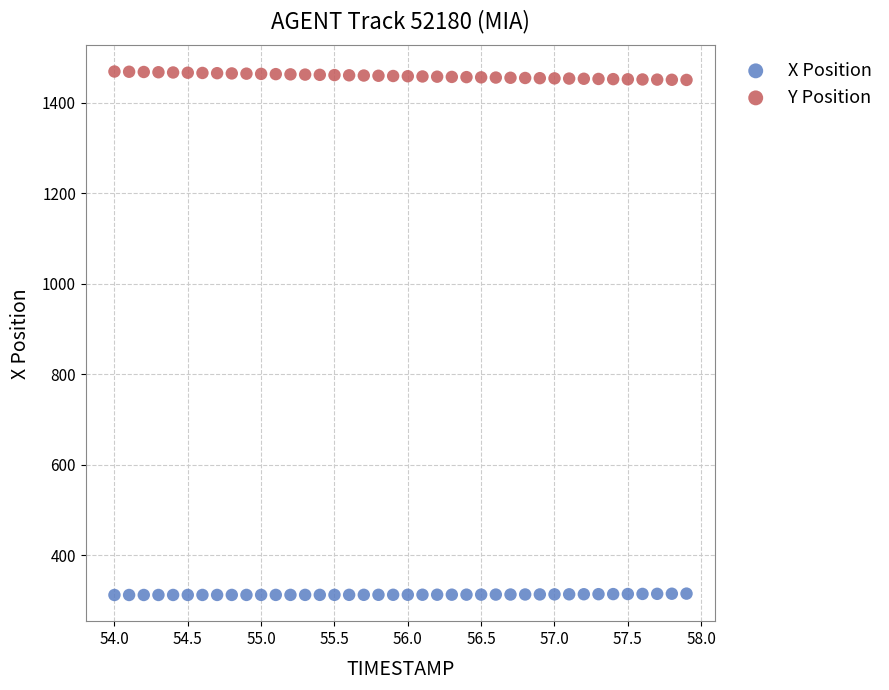

What is the X range (max minus min) for the scatter plot?

3.9